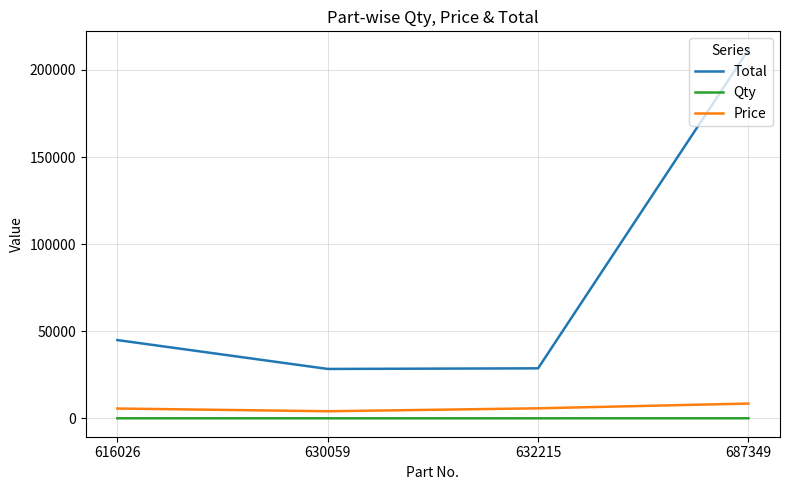

How many interior local valleys does the Price series have?

1